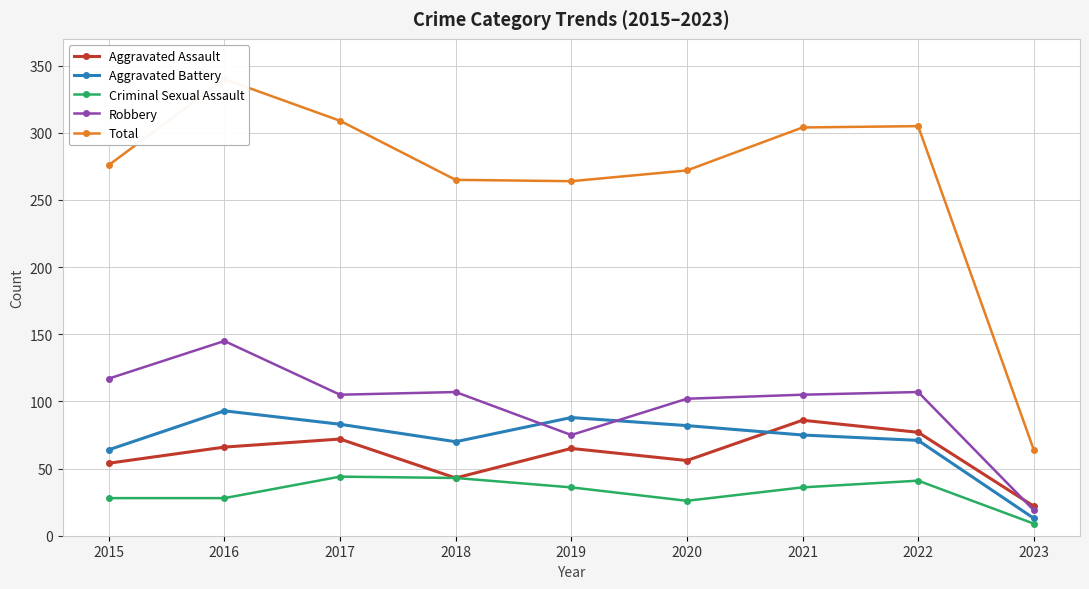

Which series has the widest spread of values?

Total